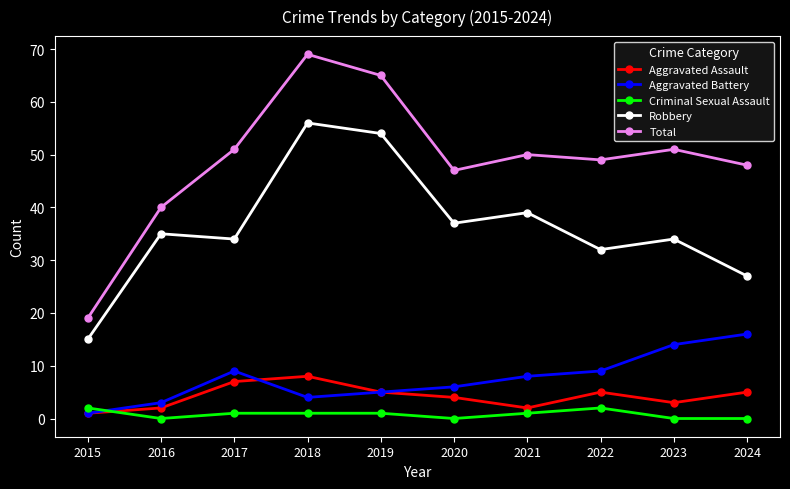

What is the difference between the maximum and minimum values in the Aggravated Battery series?

15